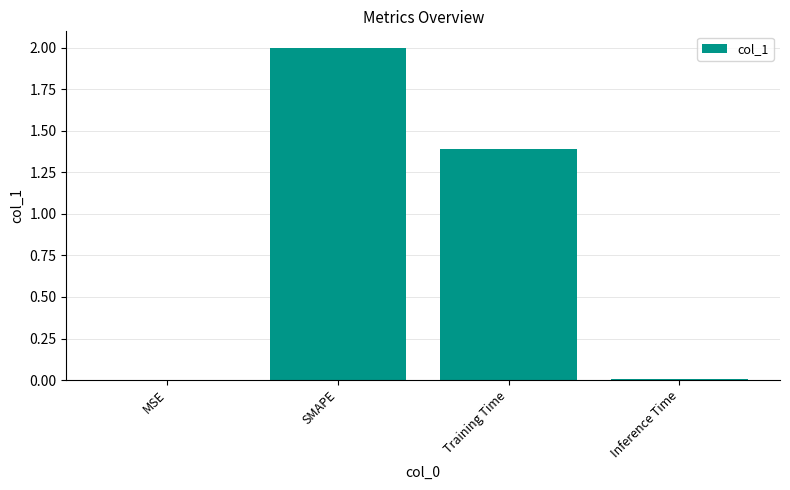

Which has a higher value, SMAPE or MSE?

SMAPE